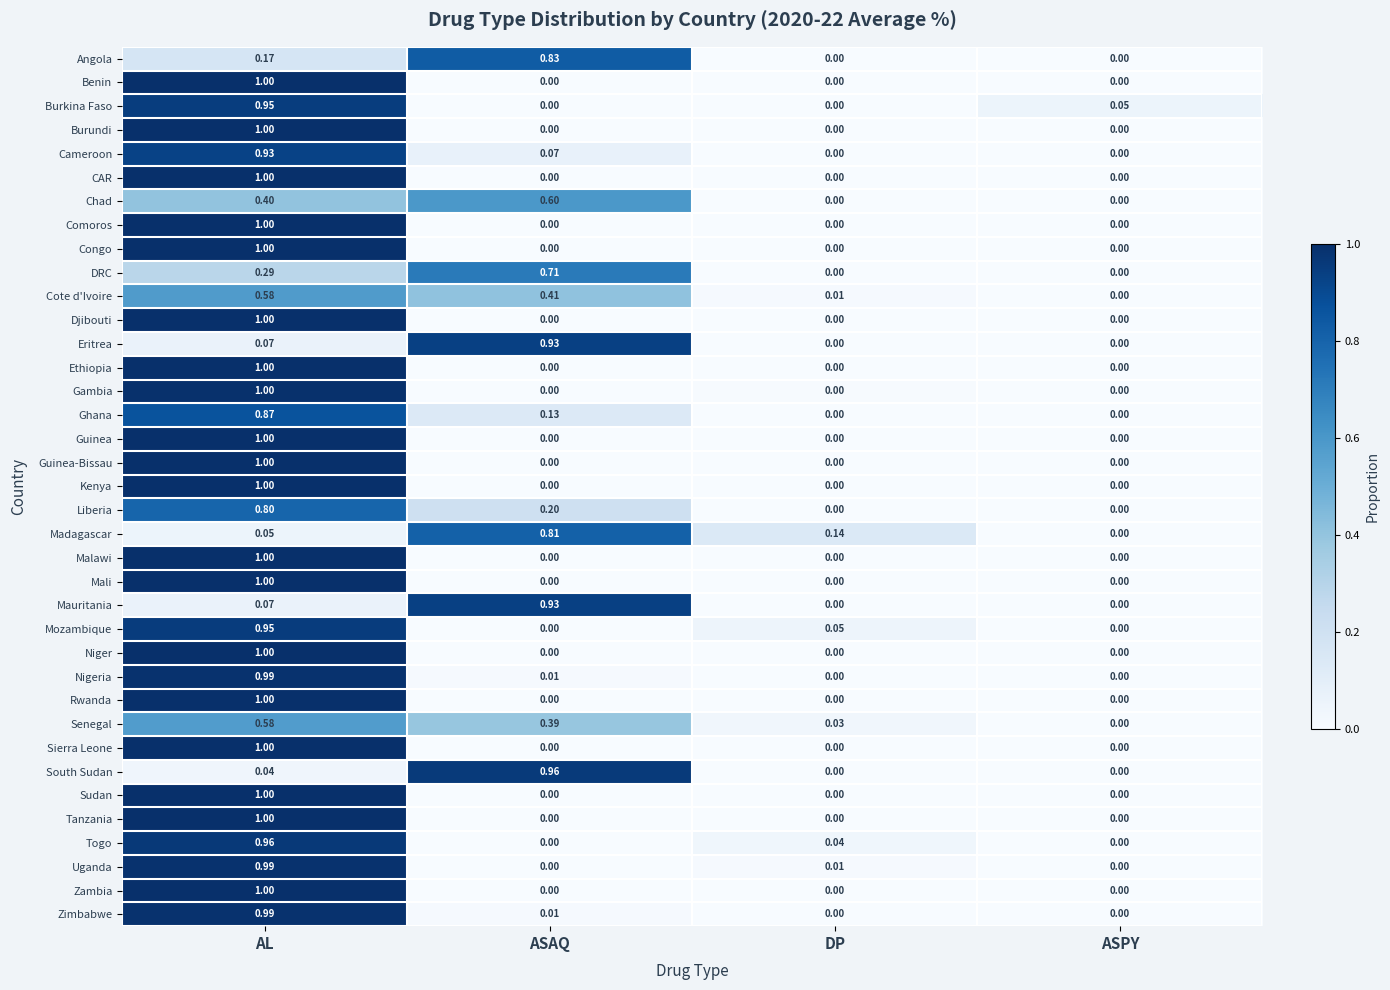

Count the number of categories in the chart.

4